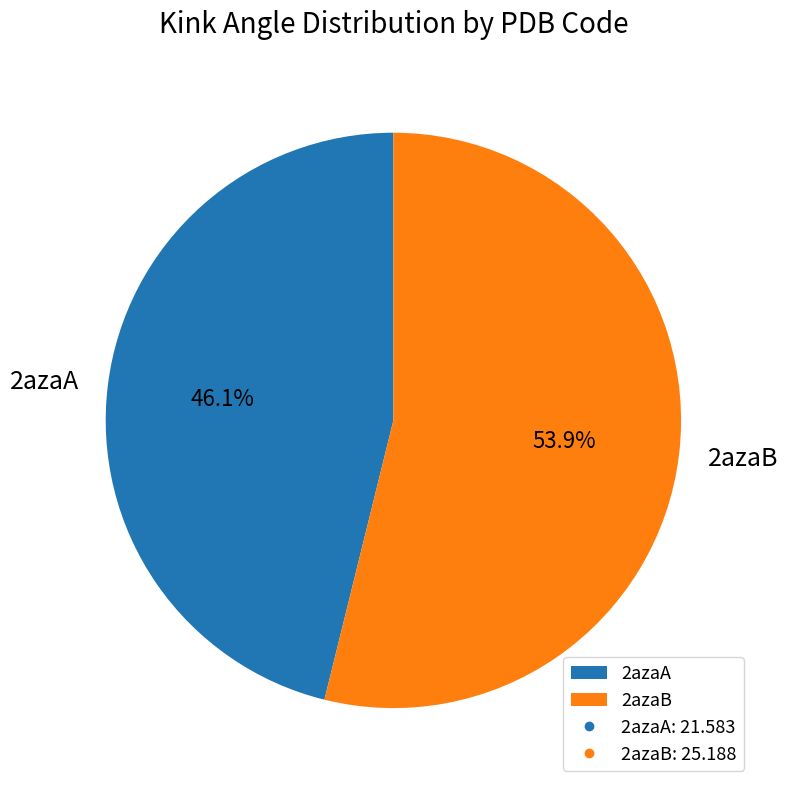

Does any single category account for the majority?

Yes